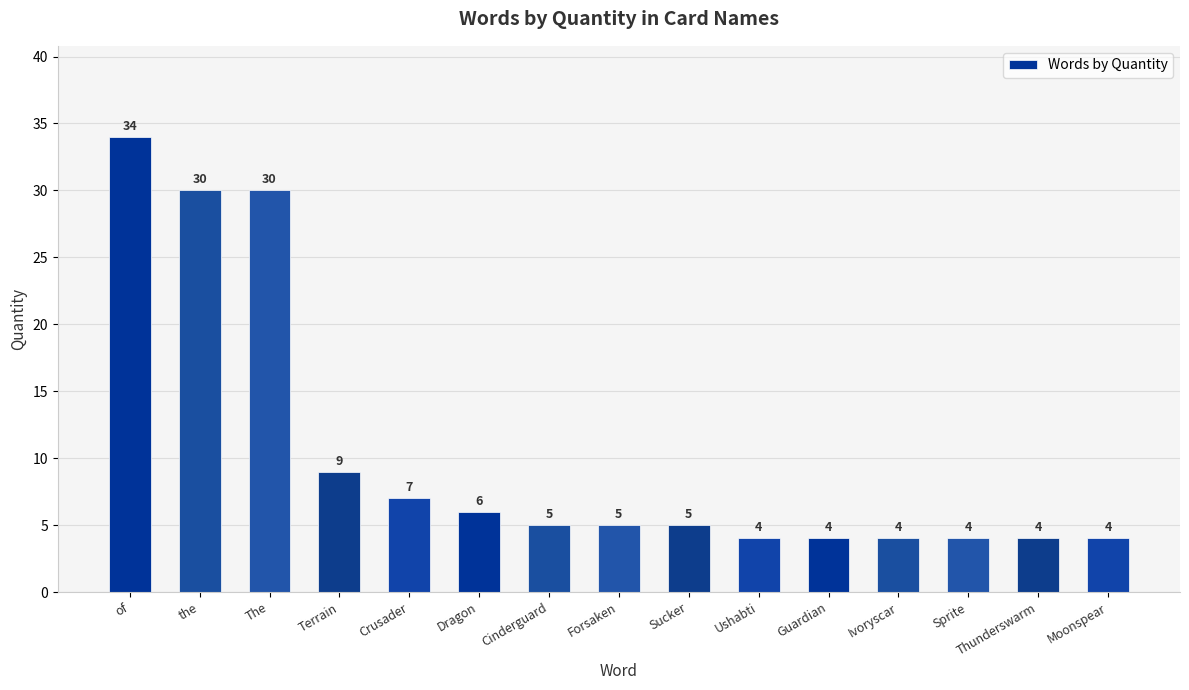

What is the value of the 8th bar from the left?

5